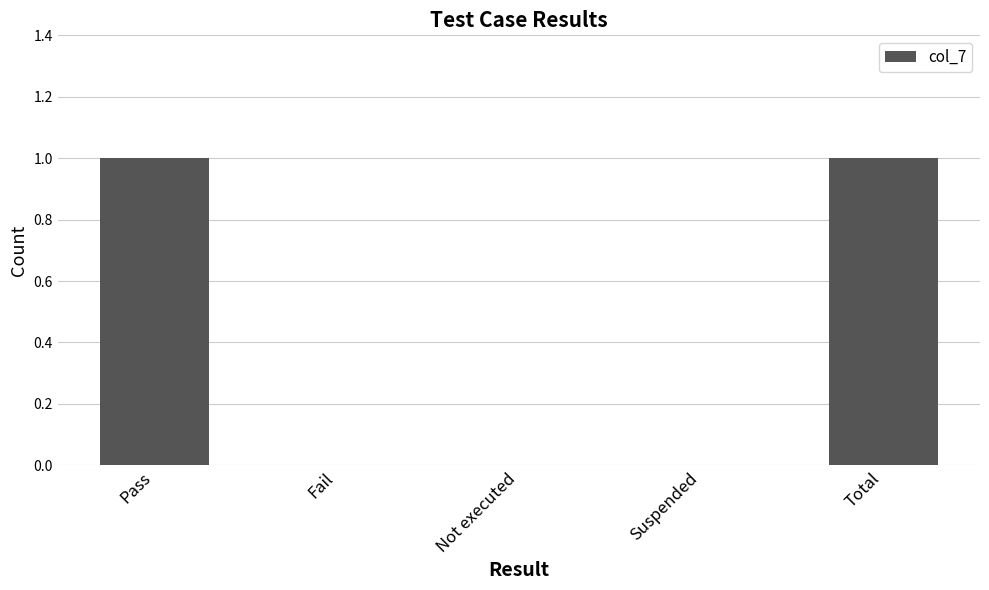

What is the change in value from Suspended to Total?

+1